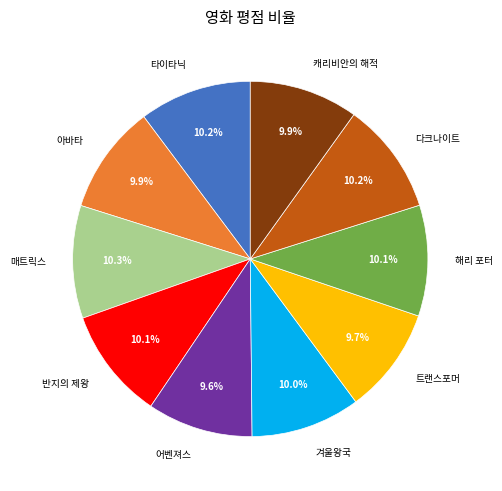

Between 어벤져스 and 타이타닉, which is larger?

타이타닉